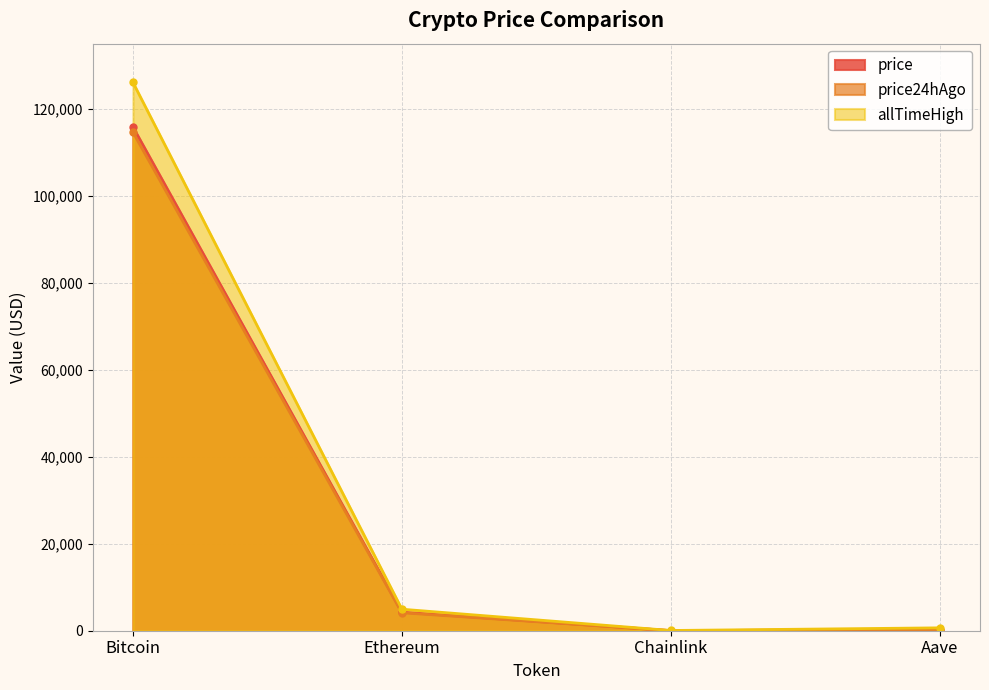

Reading right to left, extract all data points from this chart.

price: Aave=260.6	Chainlink=20.0	Ethereum=4265.2	Bitcoin=115829.0
price24hAgo: Aave=254.4	Chainlink=19.3	Ethereum=4132.7	Bitcoin=114617.0
allTimeHigh: Aave=661.7	Chainlink=52.7	Ethereum=4946.1	Bitcoin=126080.0